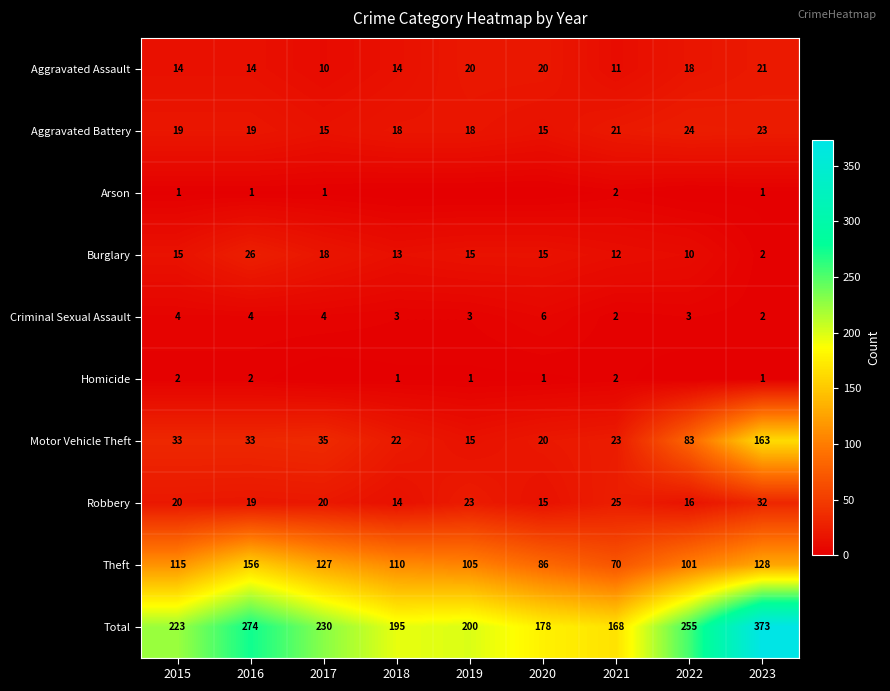

Read the Motor Vehicle Theft value at 2020.

20